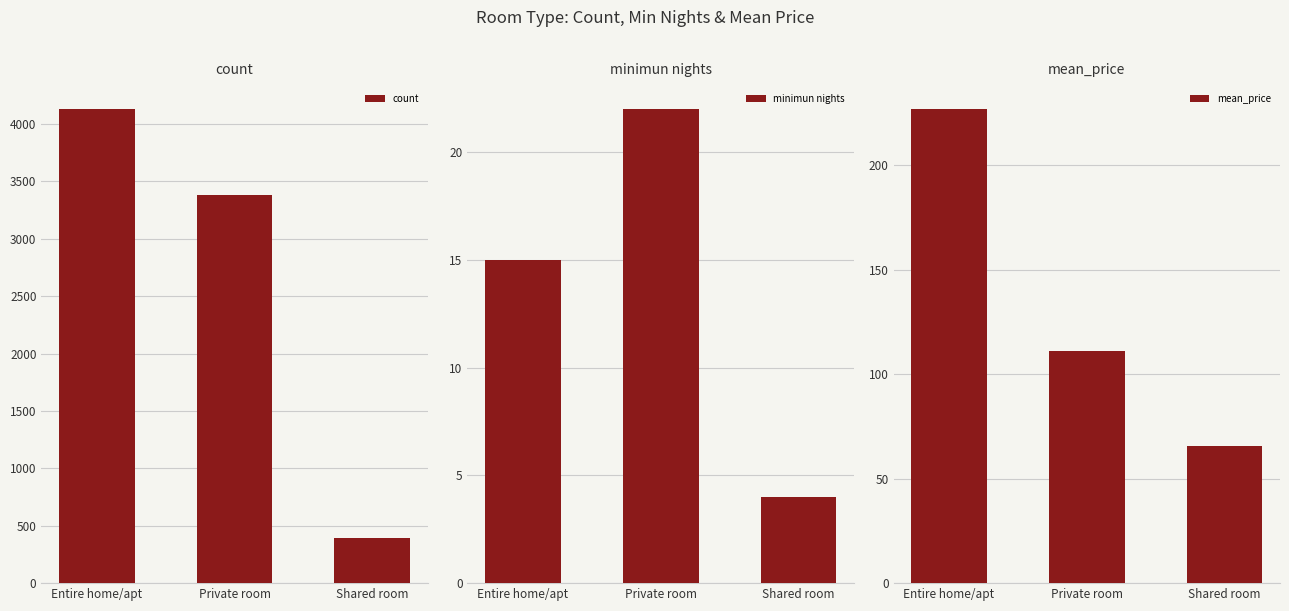

How many bars are there in each group?

3